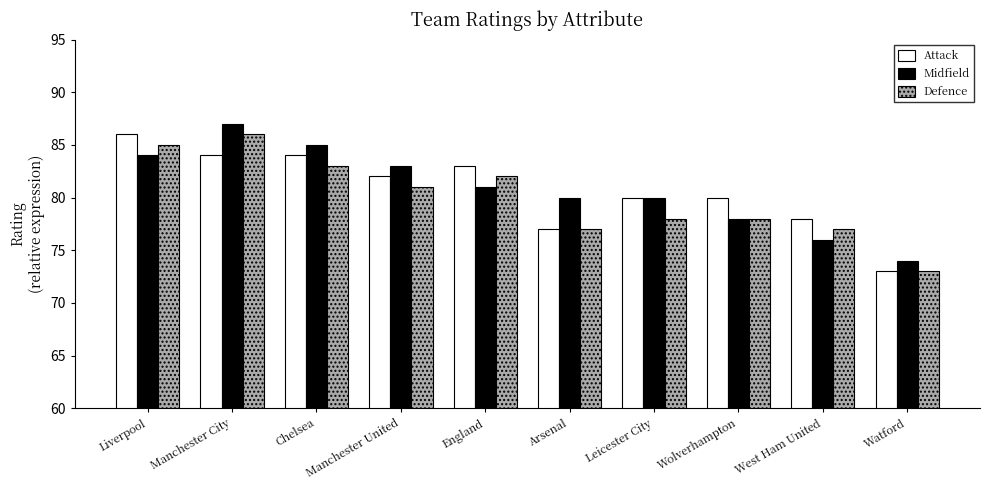

Reading right to left, list all the values displayed in this chart.

Attack: 73	78	80	80	77	83	82	84	84	86
Midfield: 74	76	78	80	80	81	83	85	87	84
Defence: 73	77	78	78	77	82	81	83	86	85